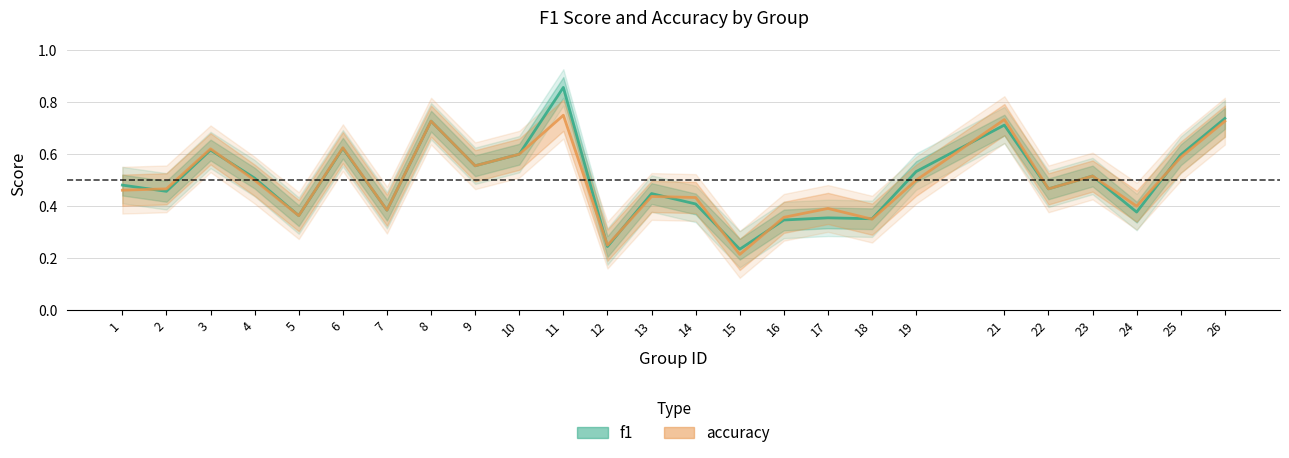

How many intersections are there between accuracy and f1?

10